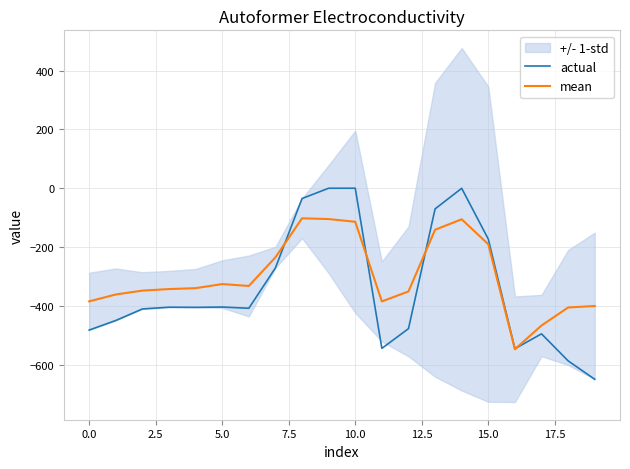

Is it true that actual equals -482.0 at 0.0?

True